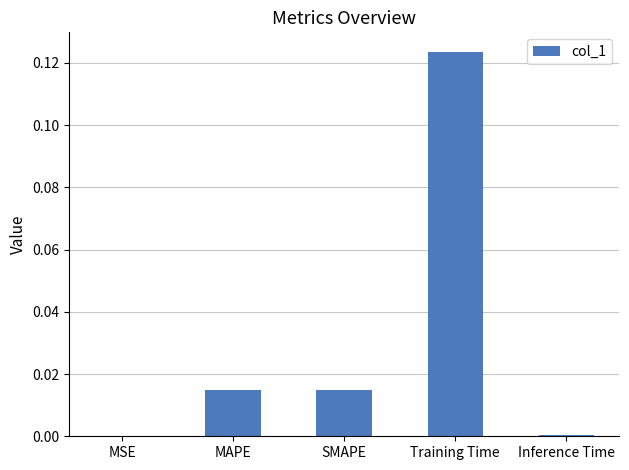

Which has a higher value, SMAPE or MSE?

SMAPE